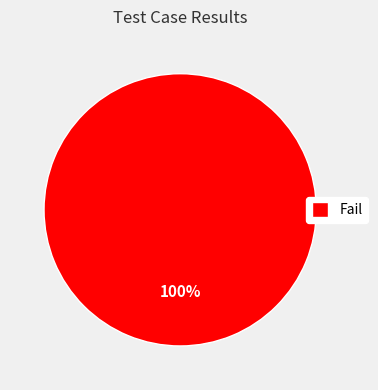

What is the majority slice?

Fail